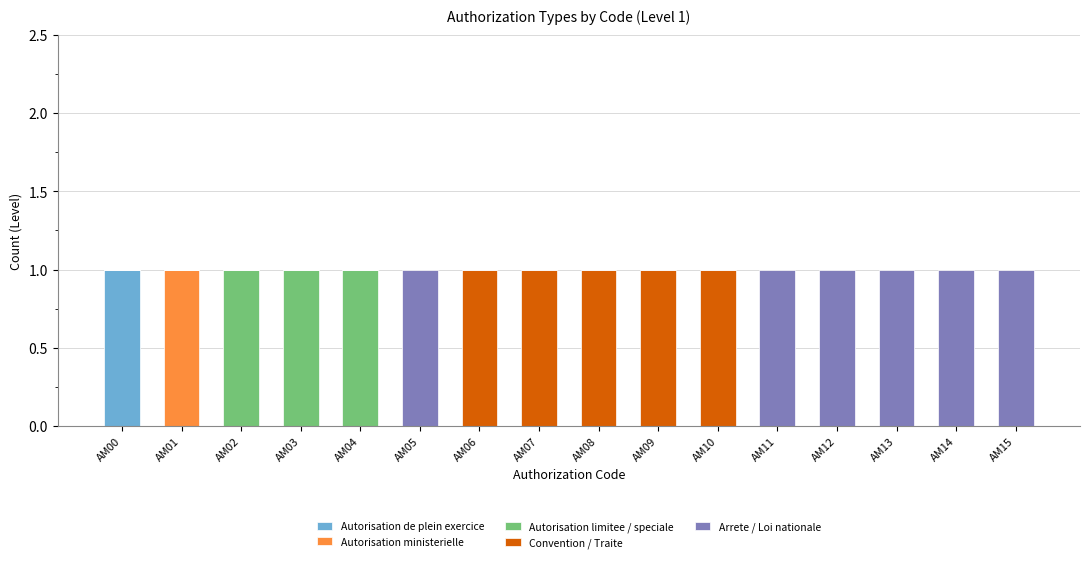

Is it true that Autorisation de plein exercice equals 0 at AM14?

True